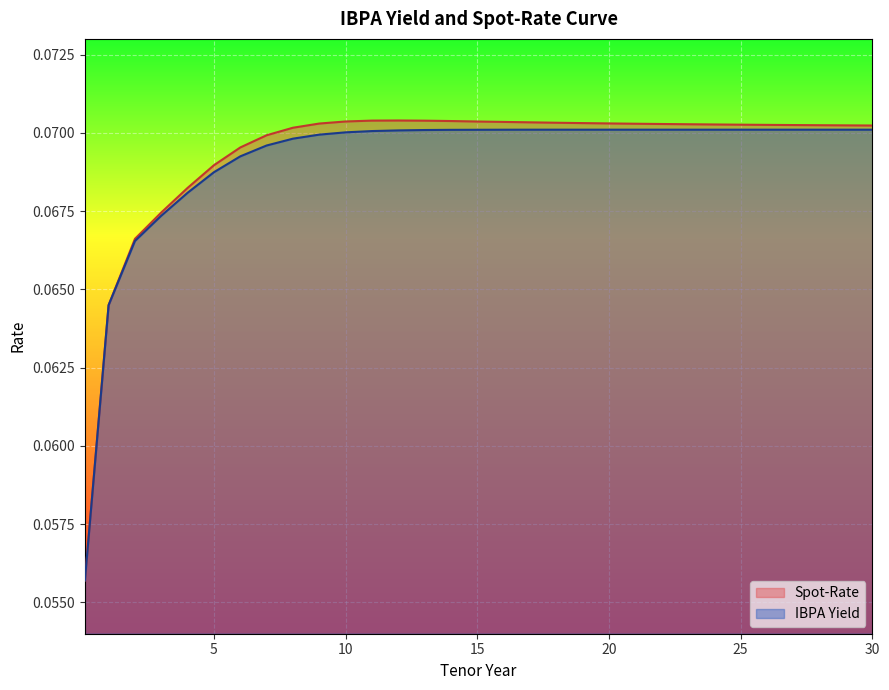

What is the average value of the Spot-Rate series?

0.1